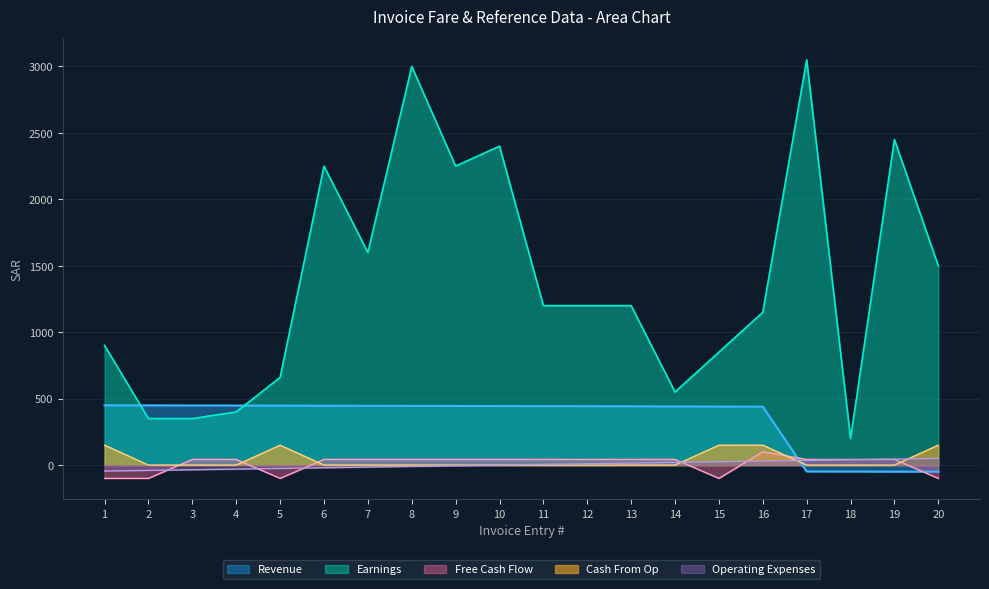

Which series changed the most between 16 and 19?

Earnings